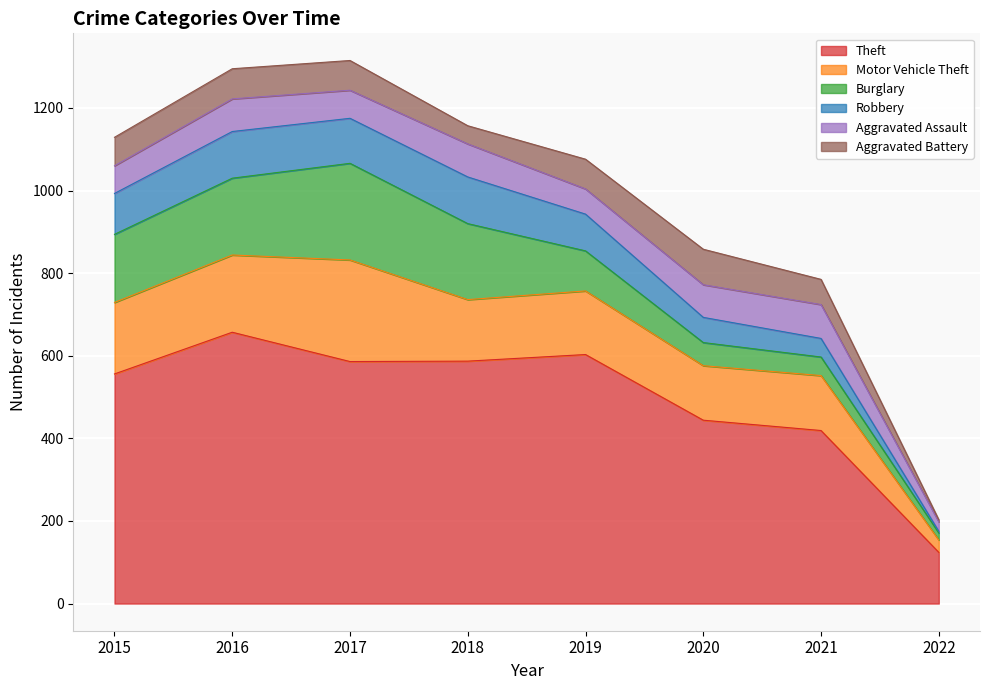

True or false: Aggravated Battery has more than 0 points higher than both neighbors.

True